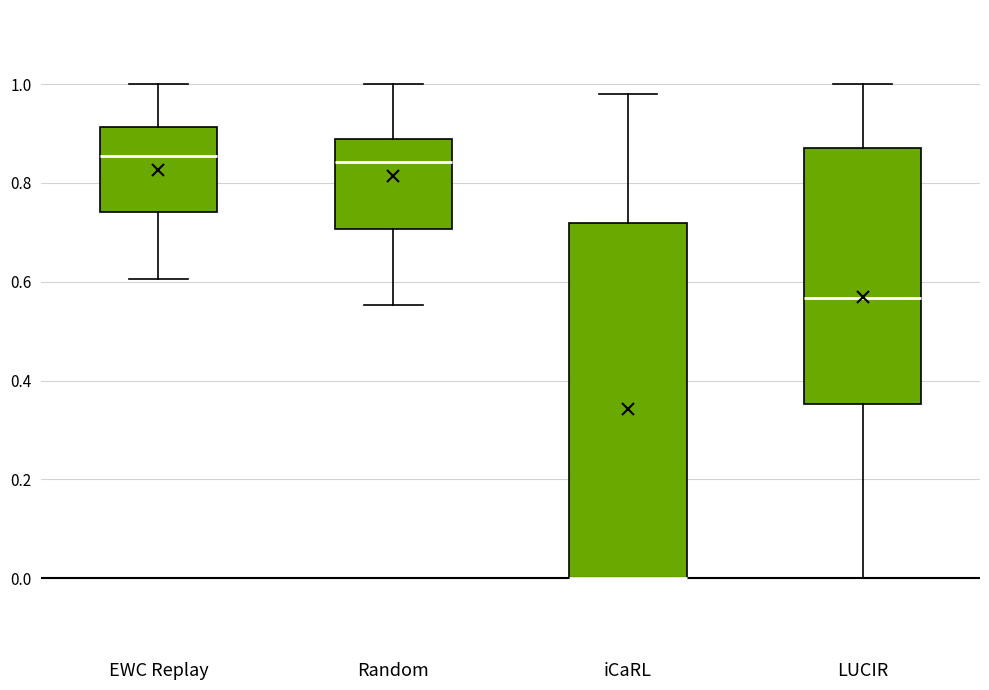

Where does the upper whisker of the box for iCaRL end on the y-axis? The values are not printed on the chart, so give them approximately, as read against the axis.

0.98